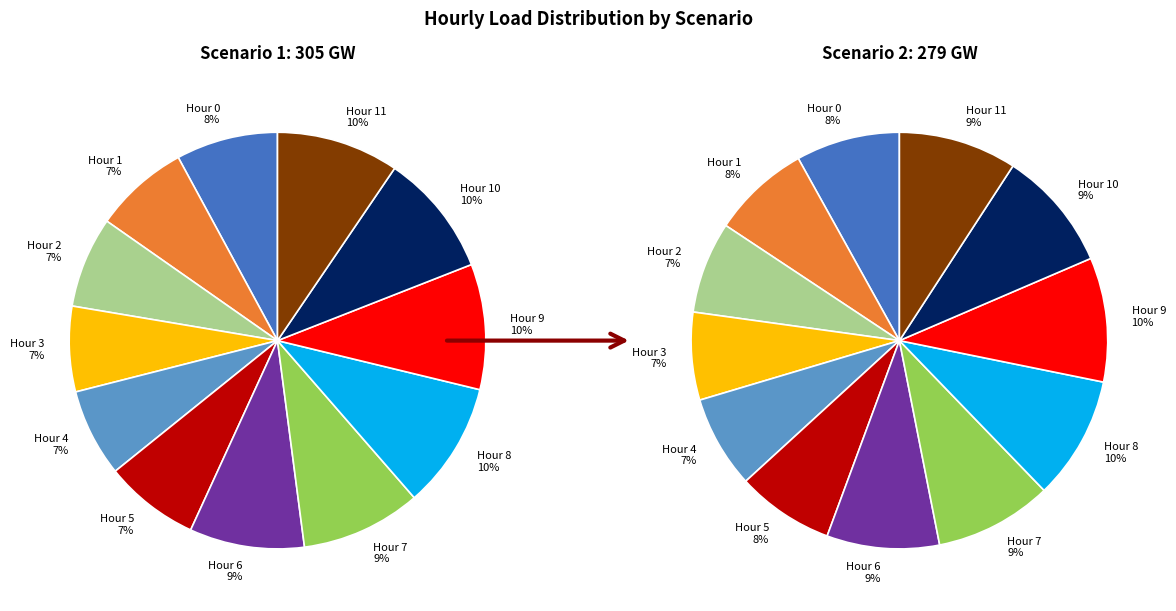

What is the largest slice in the pie chart?

8